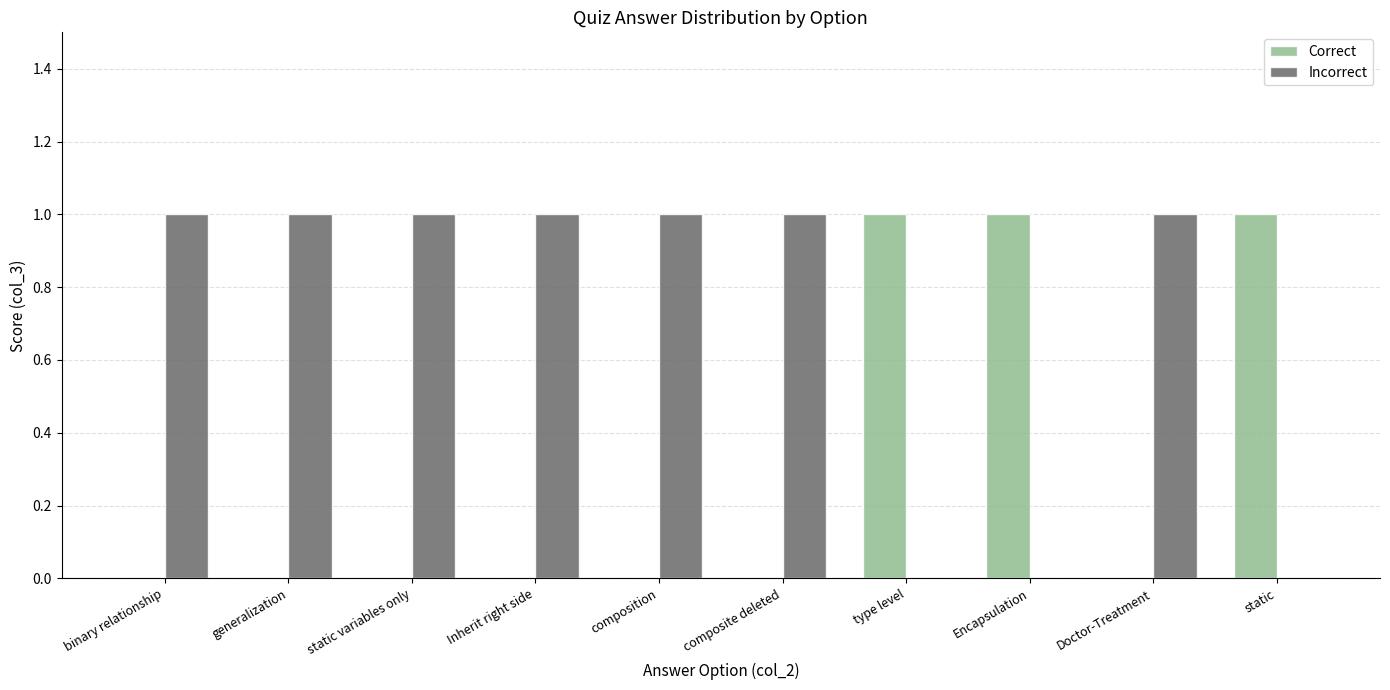

Which series has the largest total across all categories?

Incorrect